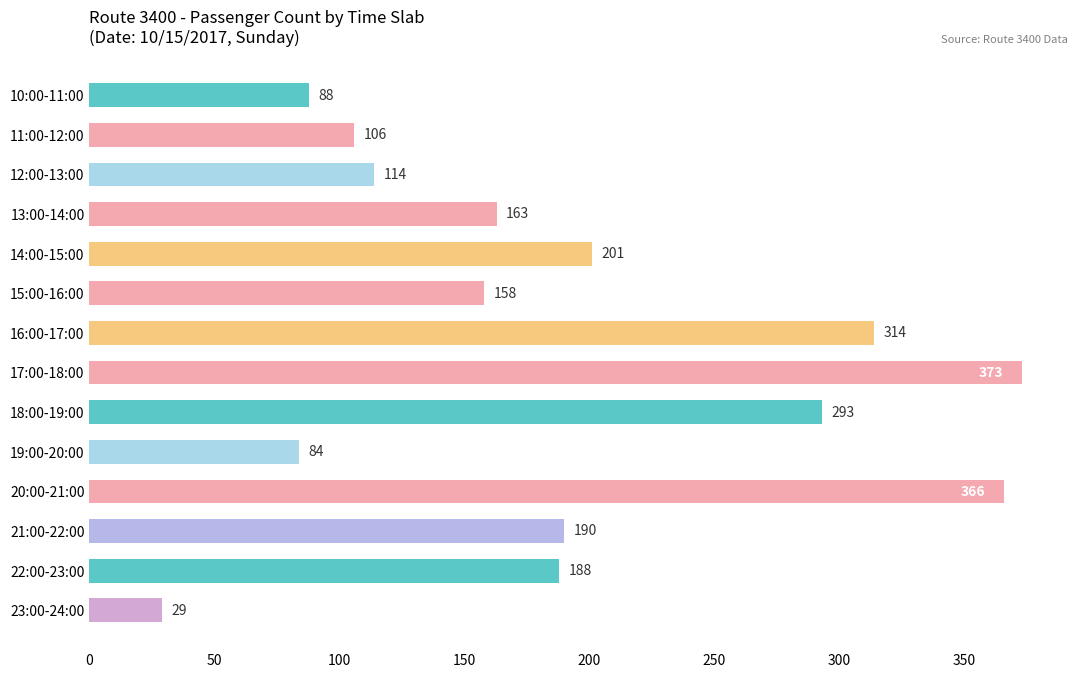

Rank the categories by value from highest to lowest.

17:00-18:00, 20:00-21:00, 16:00-17:00, 18:00-19:00, 14:00-15:00, 21:00-22:00, 22:00-23:00, 13:00-14:00, 15:00-16:00, 12:00-13:00, 11:00-12:00, 10:00-11:00, 19:00-20:00, 23:00-24:00